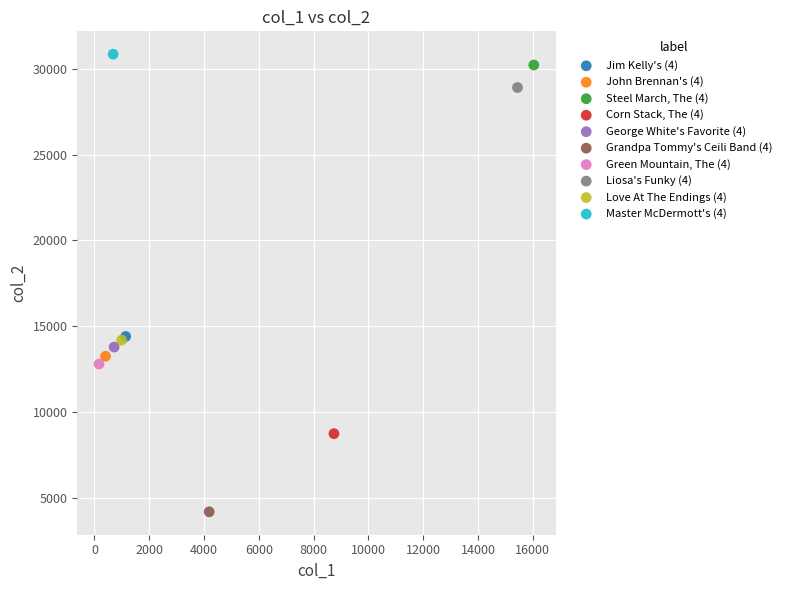

What are all the series names shown in the legend?

Jim Kelly's (4), John Brennan's (4), Steel March, The (4), Corn Stack, The (4), George White's Favorite (4), Grandpa Tommy's Ceili Band (4), Green Mountain, The (4), Liosa's Funky (4), Love At The Endings (4), Master McDermott's (4)